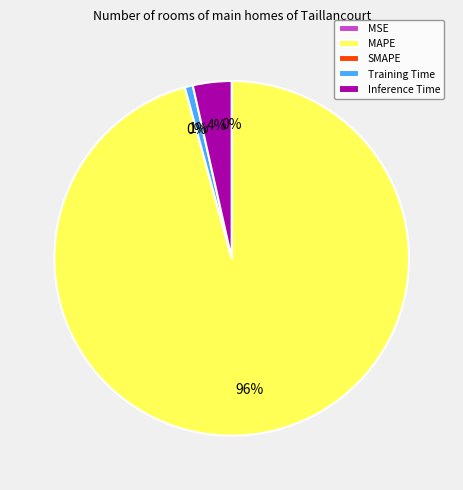

How many segments does this pie chart have?

5